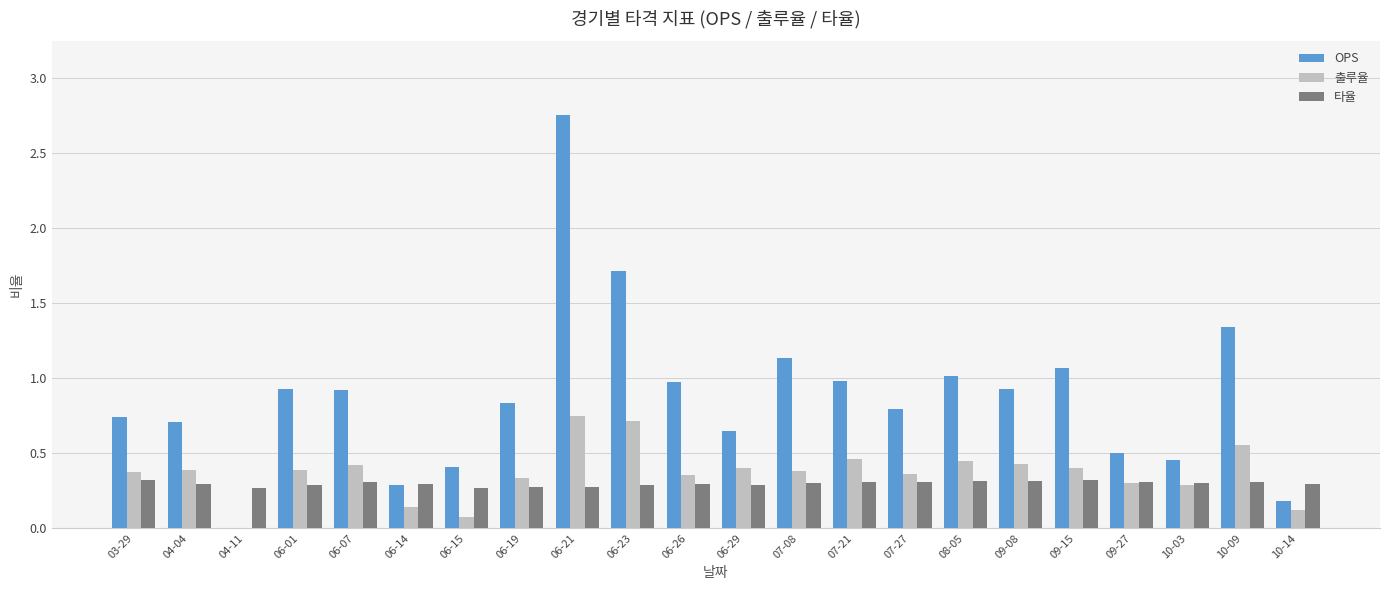

Does the chart contain stacked bars?

No